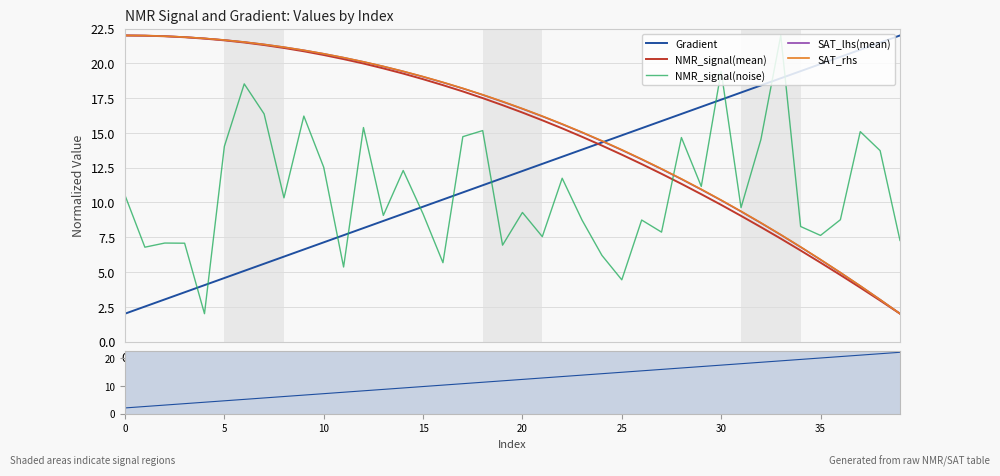

The value of SAT_lhs(mean) at 16 is 5.3. True or false?

False